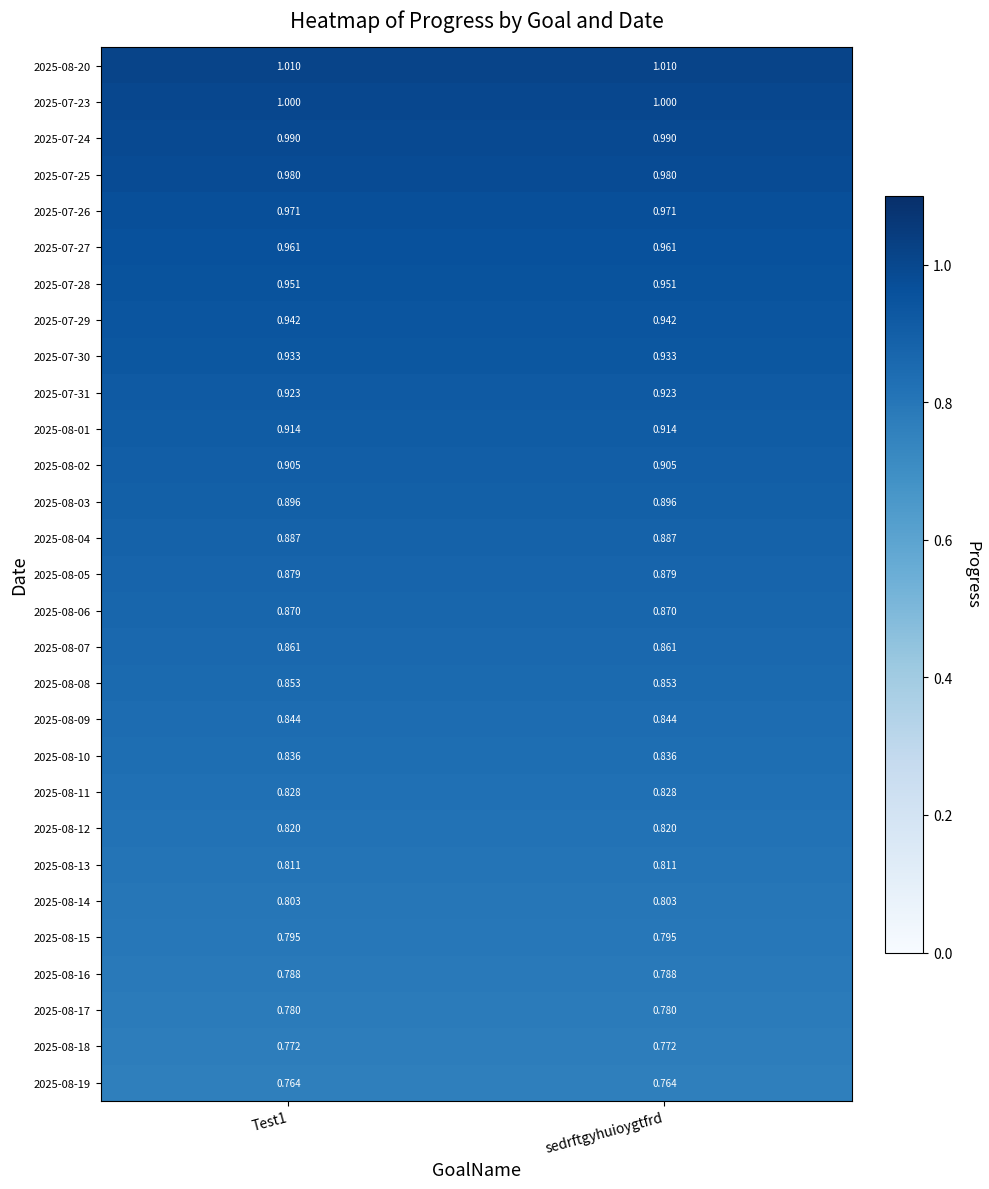

Is the value of 2025-08-07 at sedrftgyhuioygtfrd greater than the value of 2025-08-10 at sedrftgyhuioygtfrd?

Yes